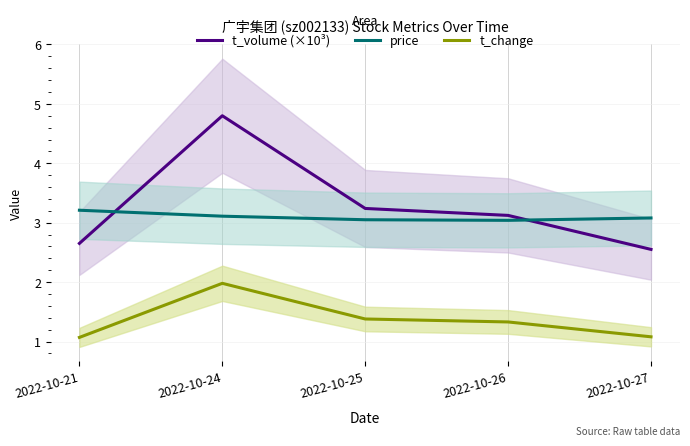

True or false: t_change has more than 2 points higher than both neighbors.

False